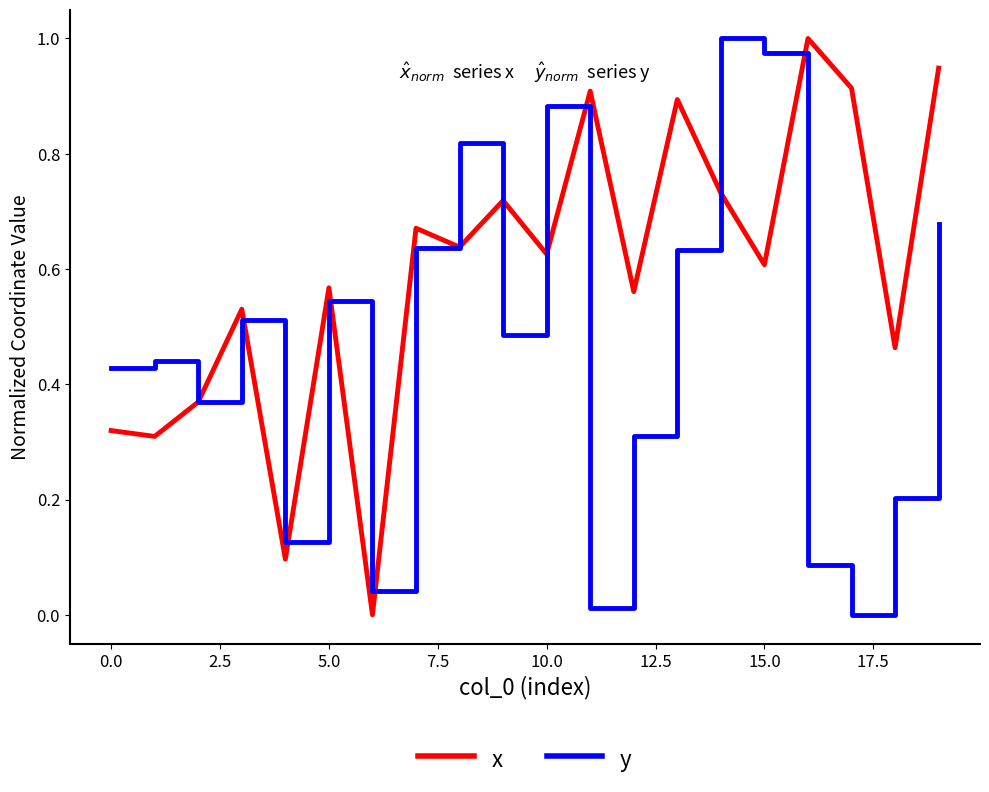

How many intersections are there between x and y?

11